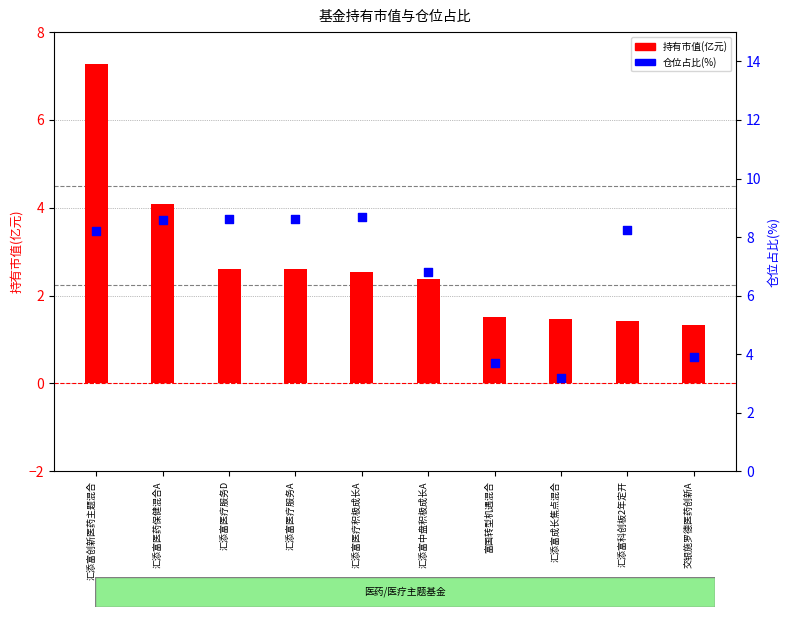

Which series has the largest total across all categories?

仓位占比(%)